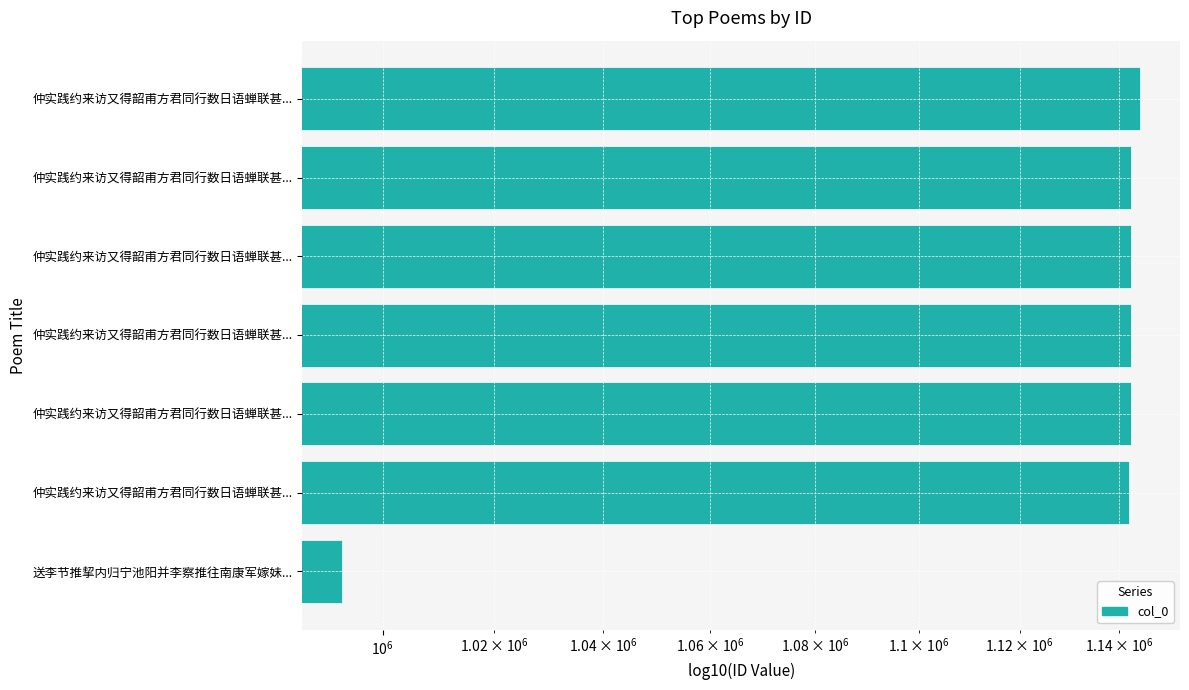

Are the bars horizontal?

Yes